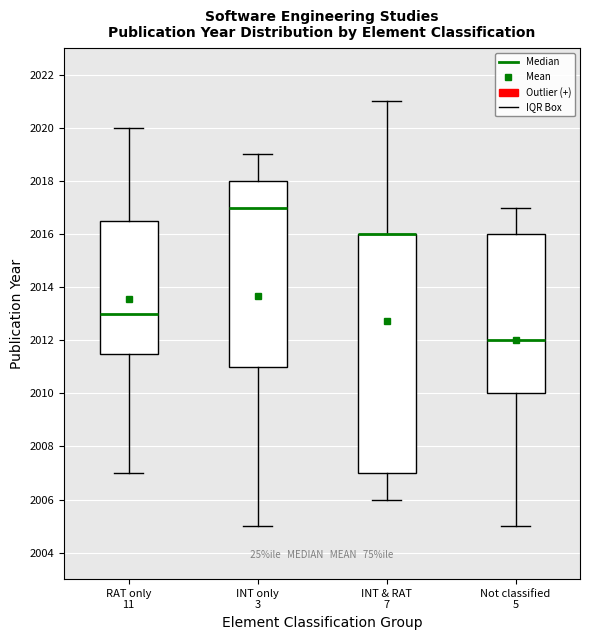

Which box is the tallest, from its lower edge to its upper edge?

INT & RAT 7